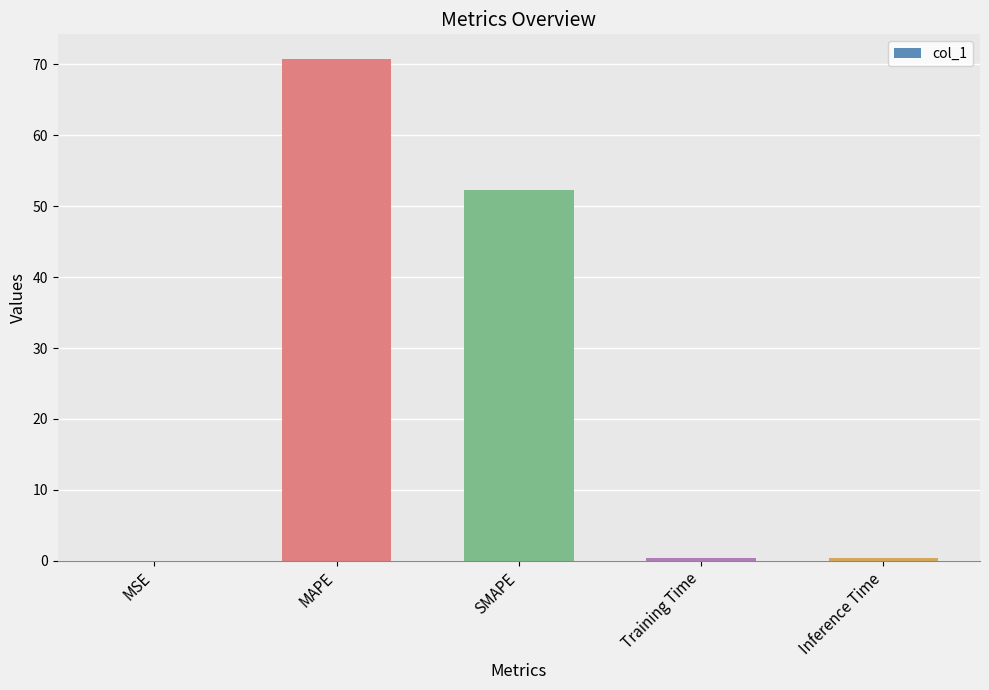

What is the sum of all values?

123.8